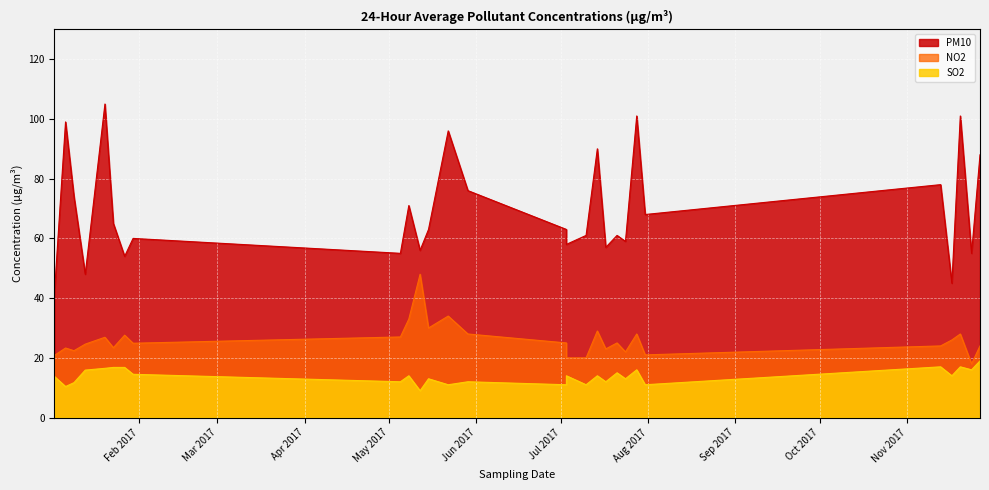

What is the maximum value shown in the chart?

105.0